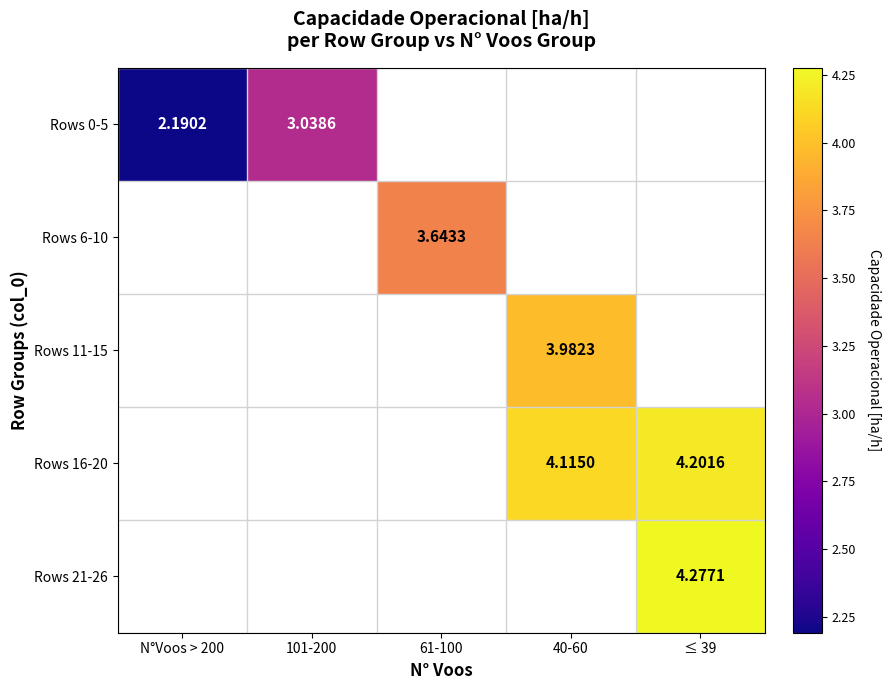

At which category does the chart reach its peak across all series?

≤ 39